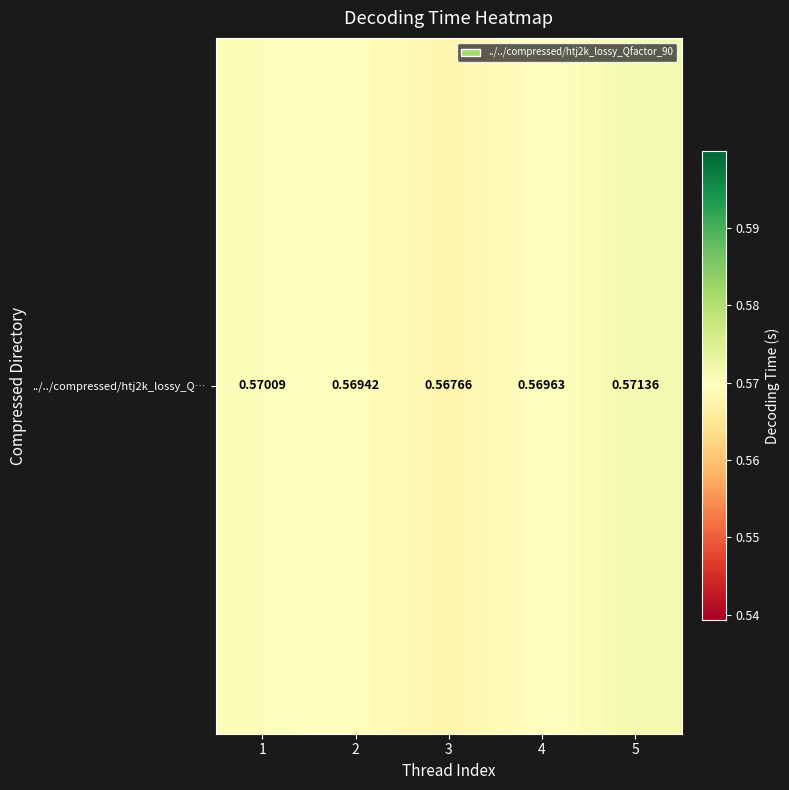

List the labels in order of value, largest first.

5, 1, 4, 2, 3